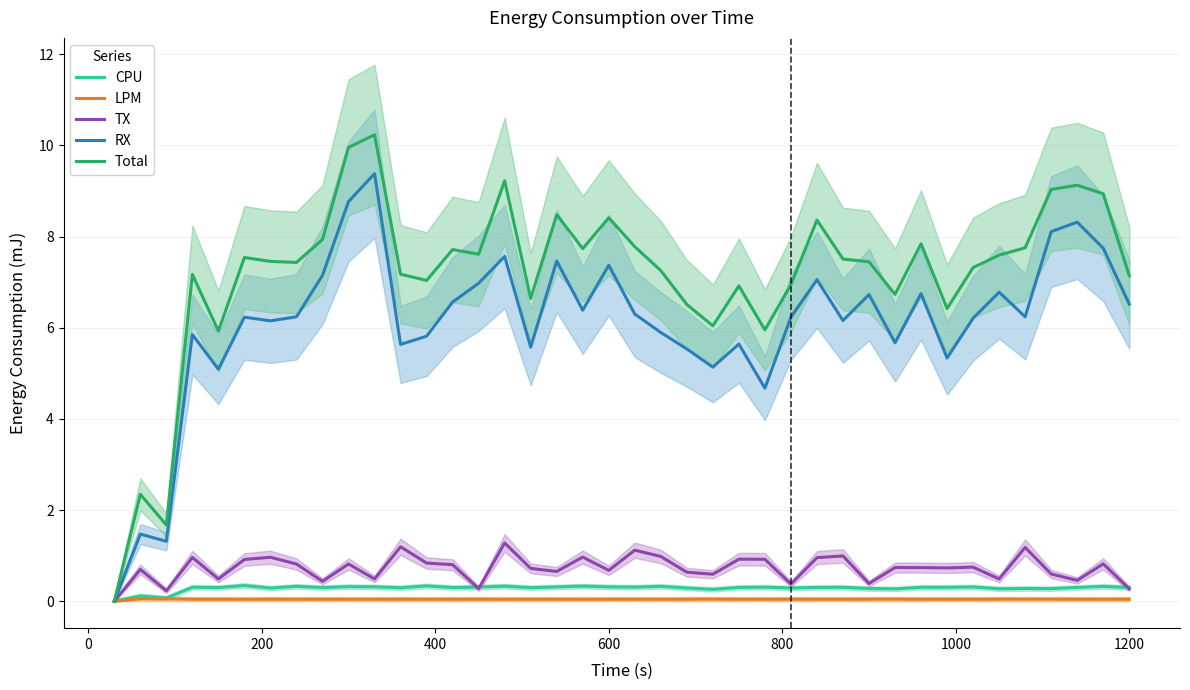

What is the maximum value for Total?

10.2